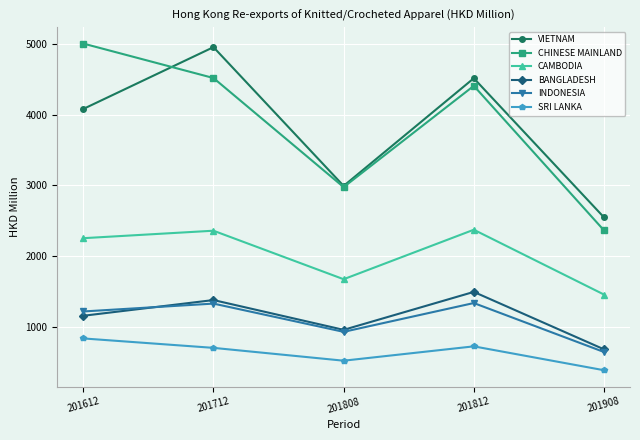

Between which two adjacent categories do BANGLADESH and INDONESIA first intersect?

201612 and 201712